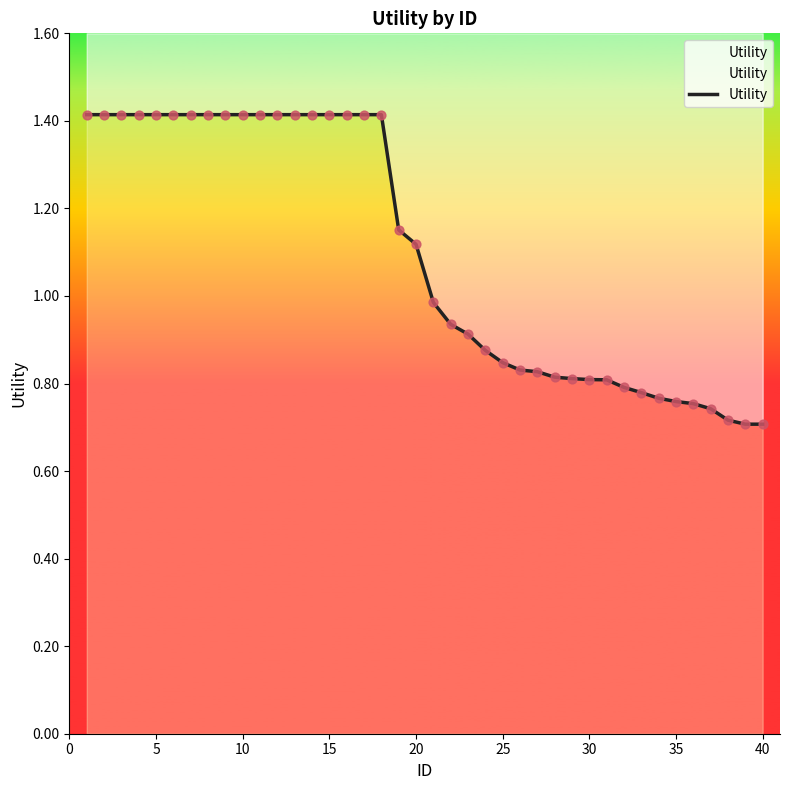

Between 19 and 20, which is larger?

19